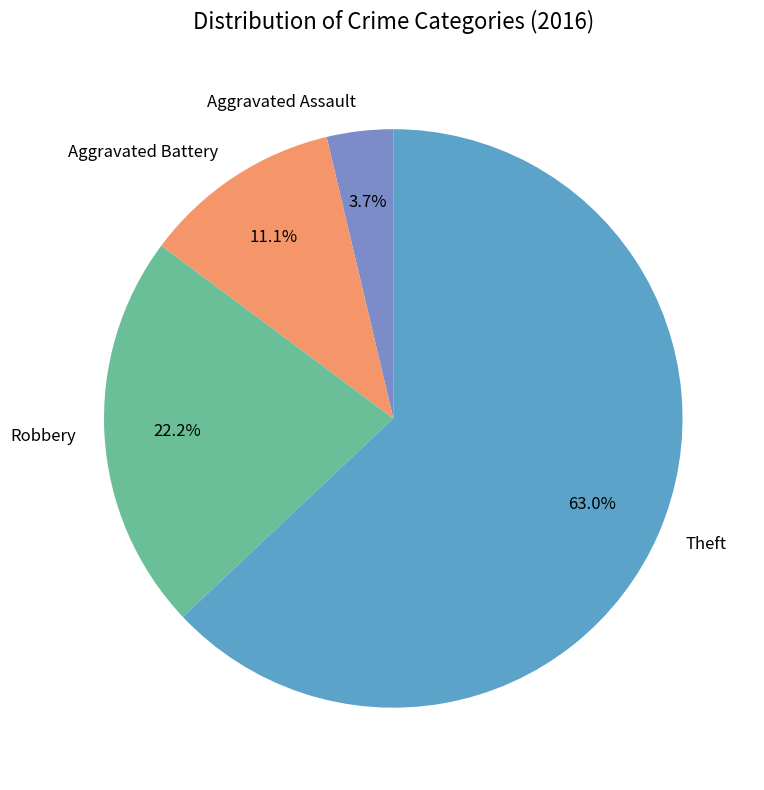

Does Aggravated Battery account for over 50% of the chart?

No